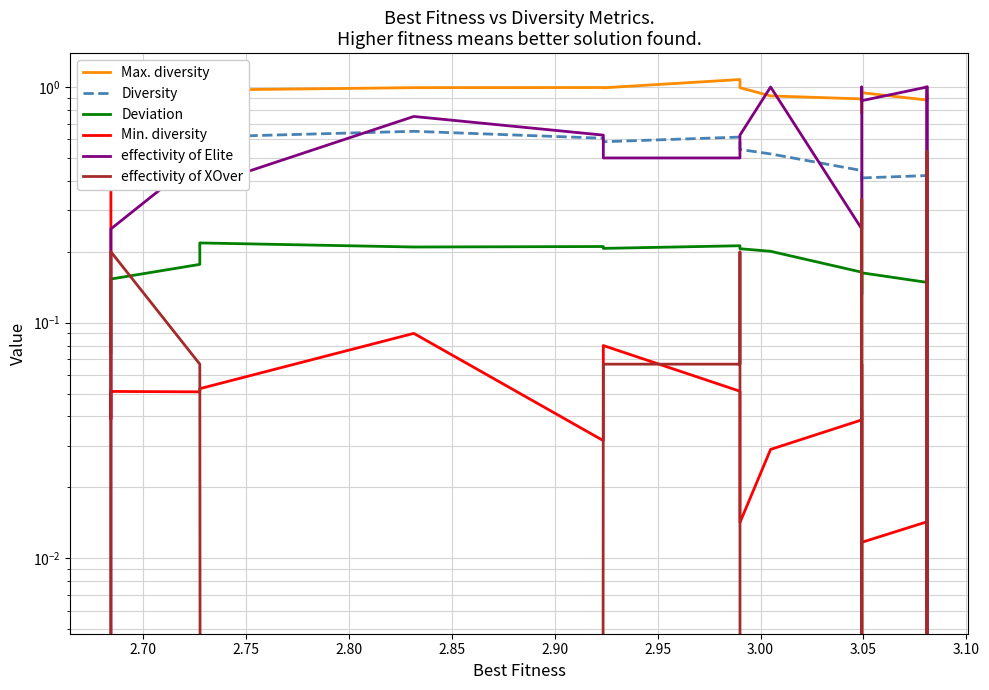

Count the Diversity values in the range 0 to 1.

19